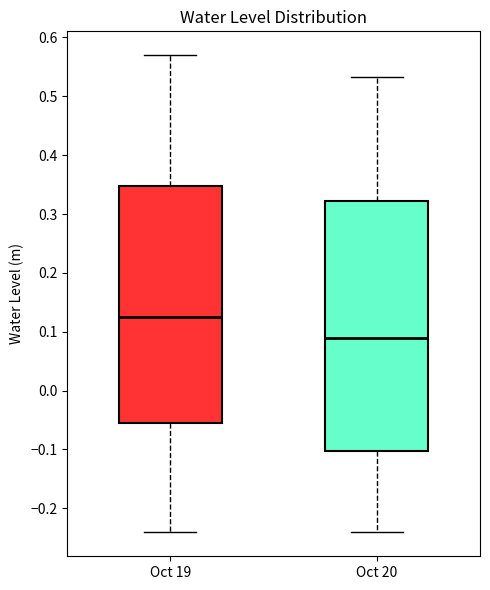

Which box's median line is the lowest?

Oct 20